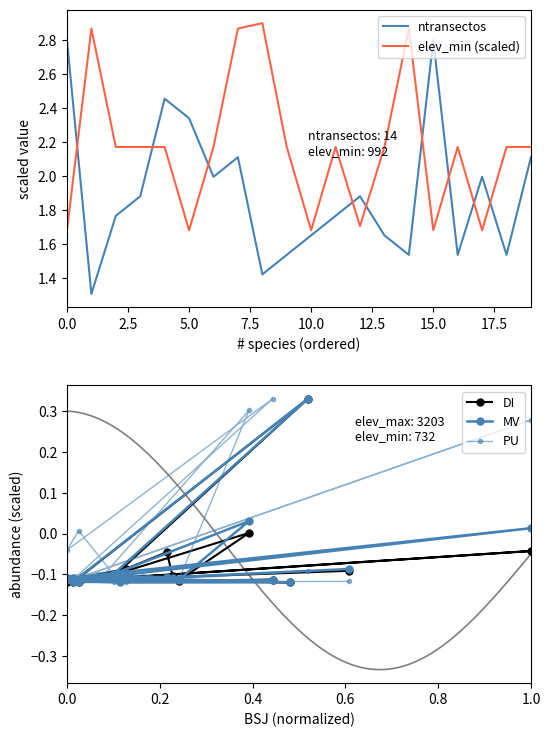

True or false: elev_min (scaled) and MV cross at least once.

False